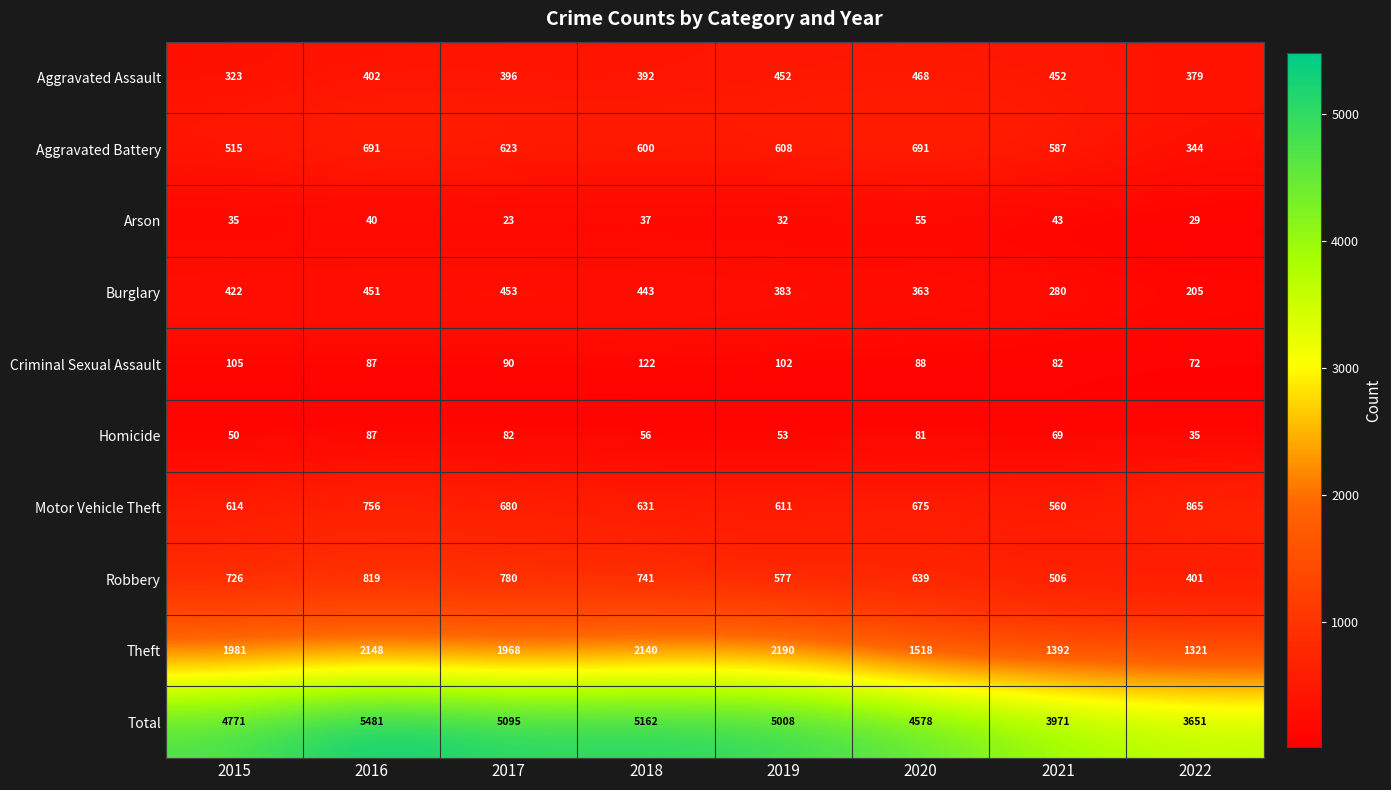

How many data points does each series have?

8